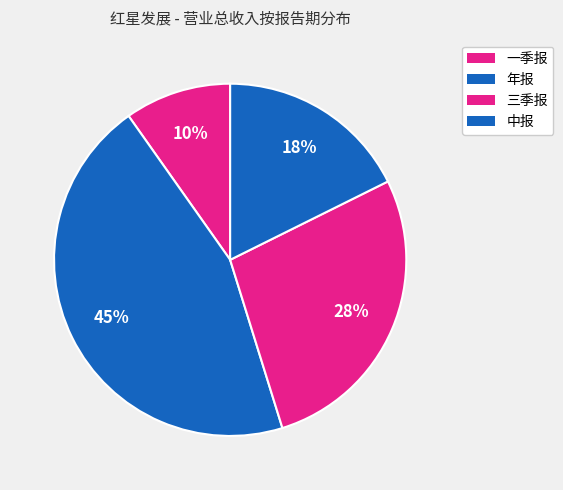

Which category has the smallest portion of the pie?

2023一季报